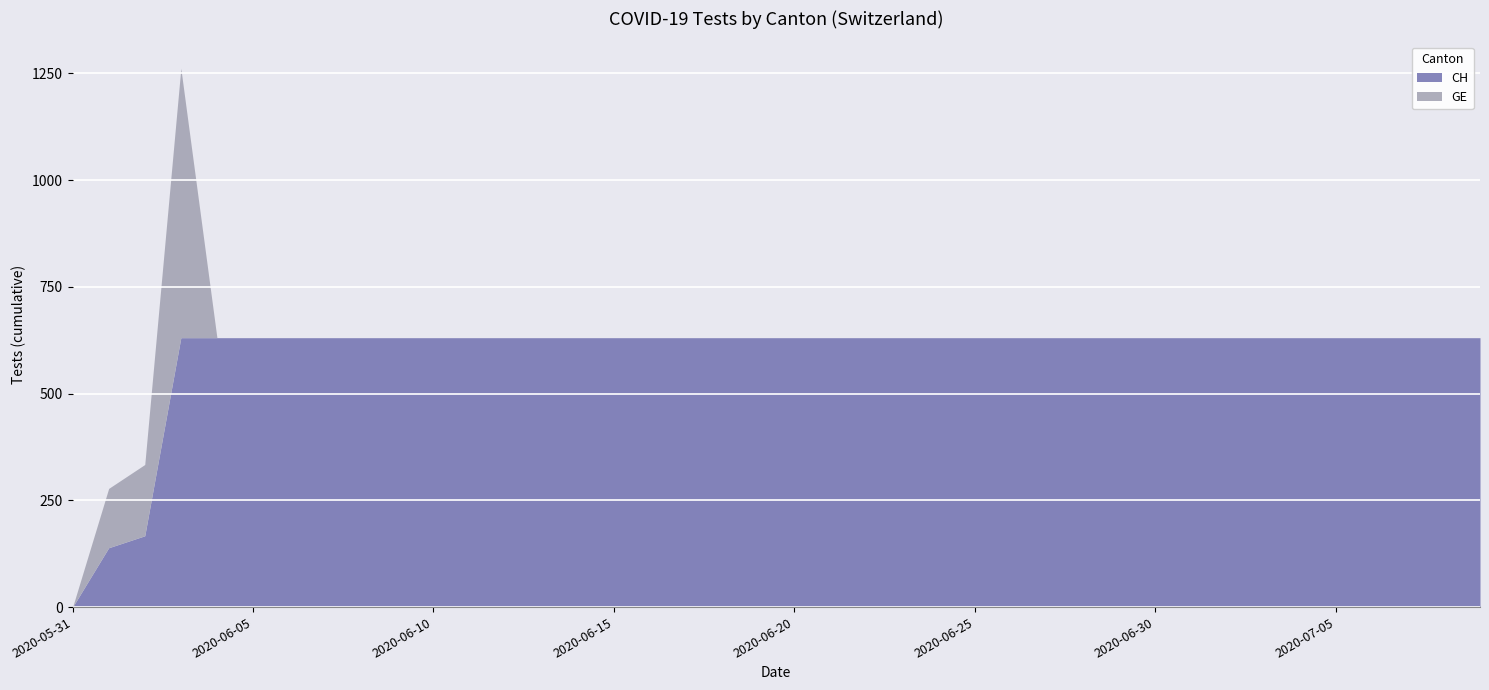

What is the average value of the CH series?

591